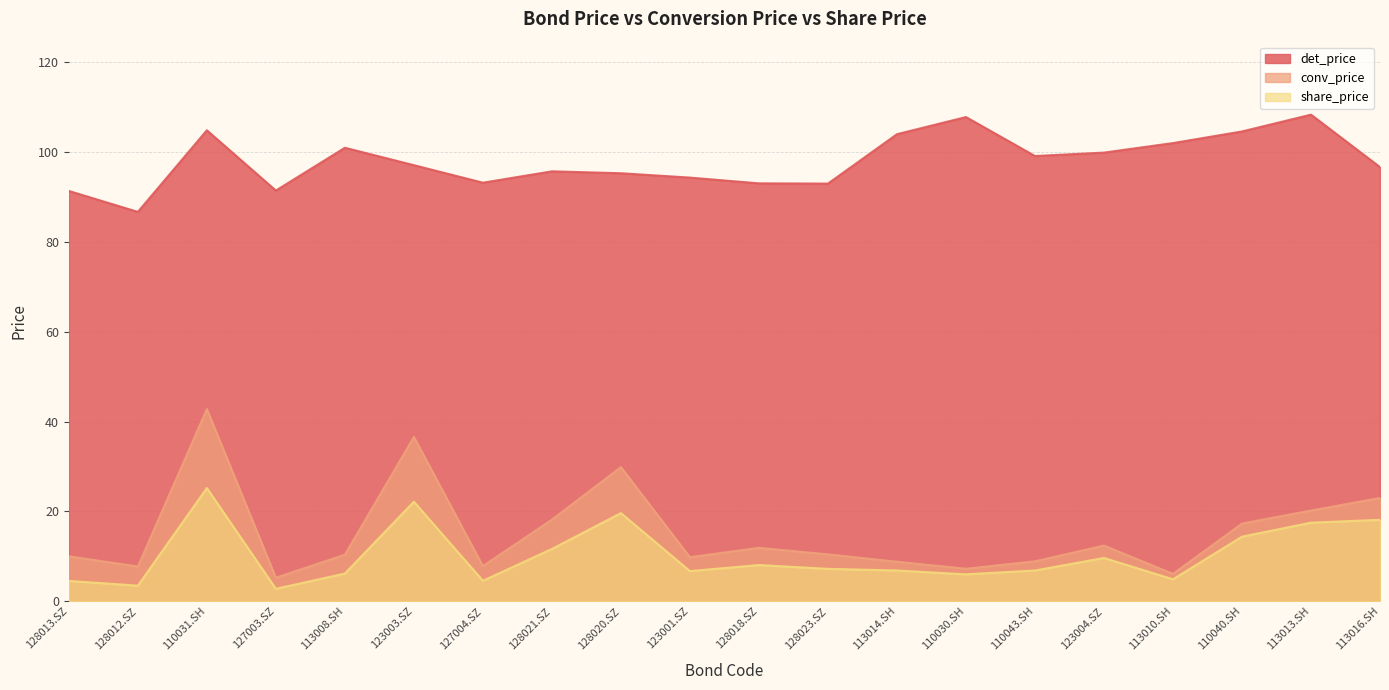

How many lines are shown in the chart?

3